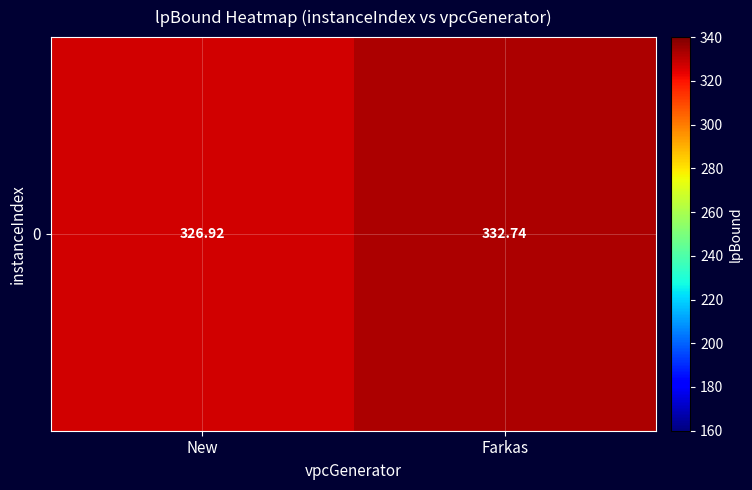

Approximately how many times larger is the value at New compared to Farkas?

1.0